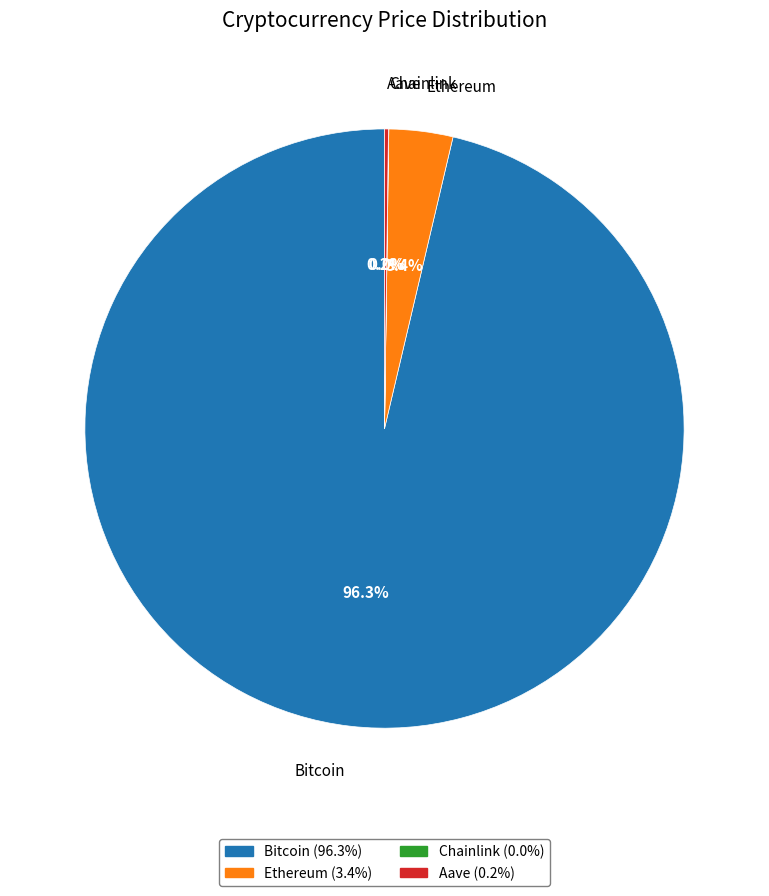

Which category has the biggest portion of the pie?

Bitcoin